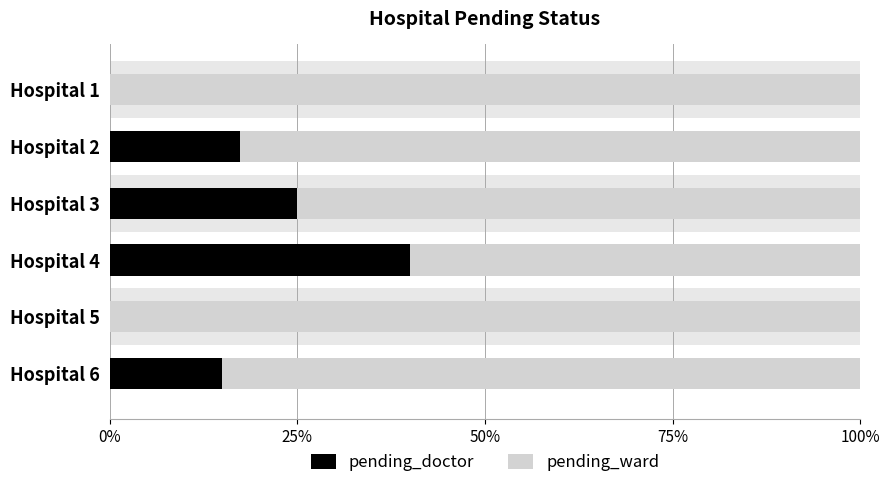

What is the label of the 1st bar from the right?

5